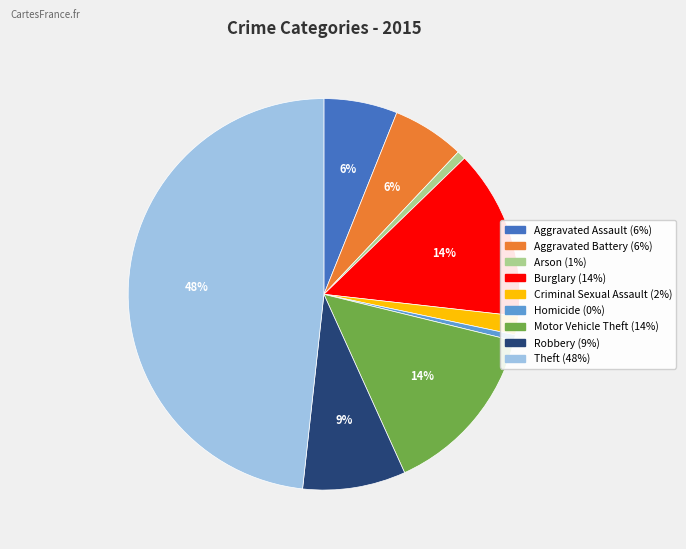

Which has a higher value, Arson or Motor Vehicle Theft?

Motor Vehicle Theft